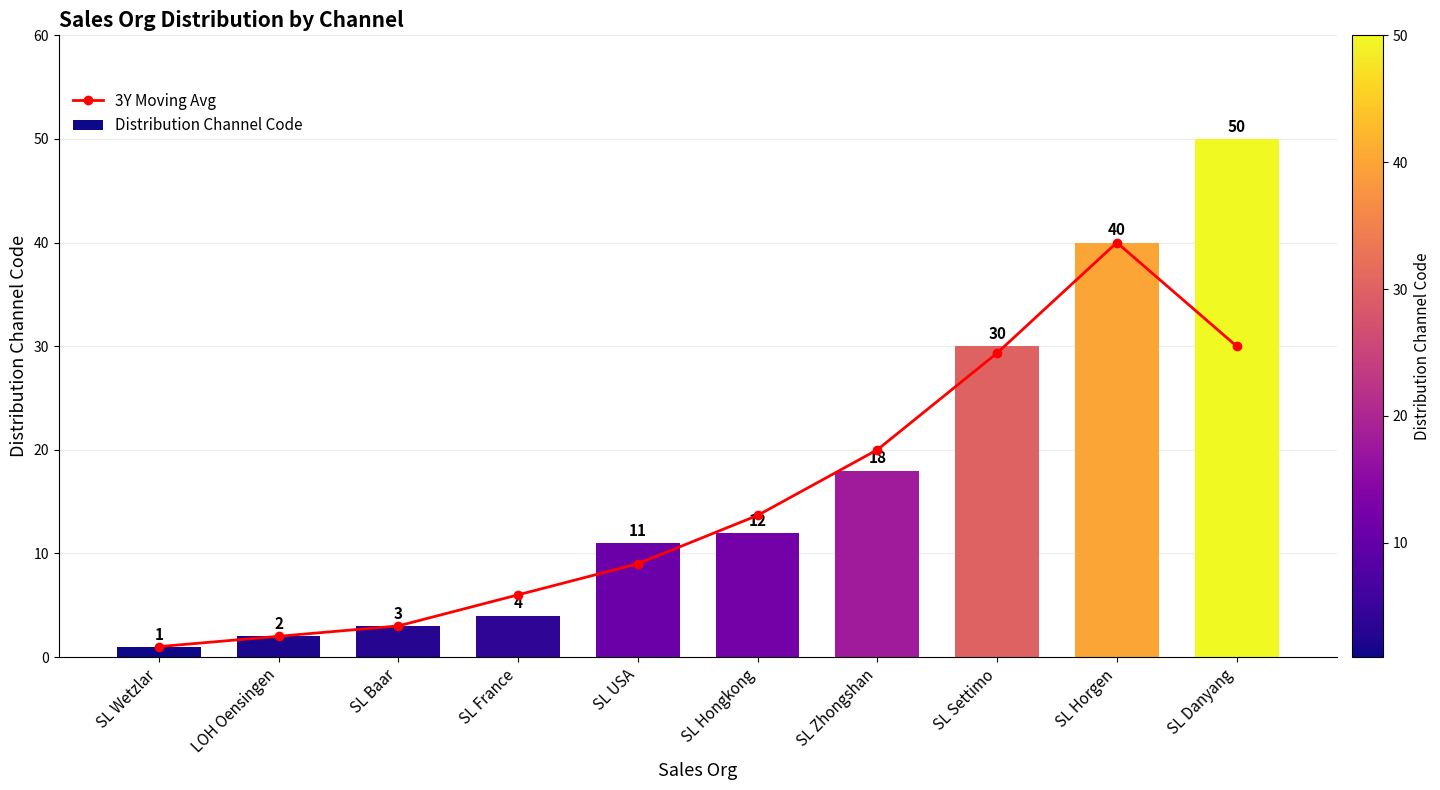

What is the average value of the Distribution Channel Code series?

17